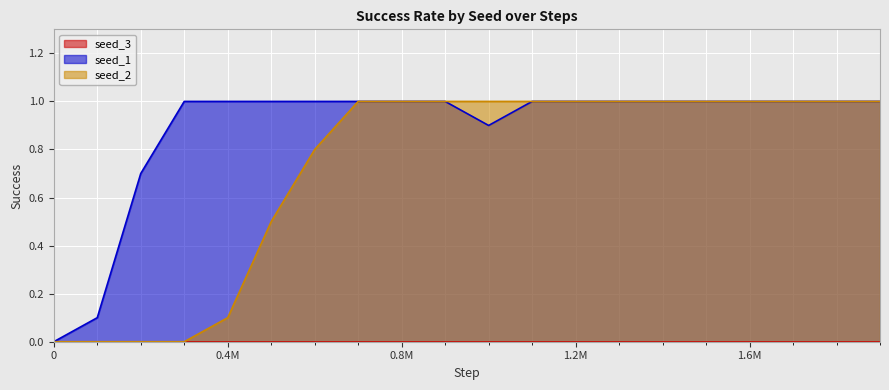

How many data points in seed_2 are less than 1?

7